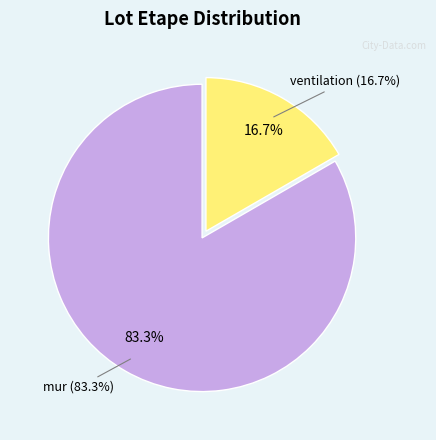

To the nearest percent, what is the average slice percentage?

50%